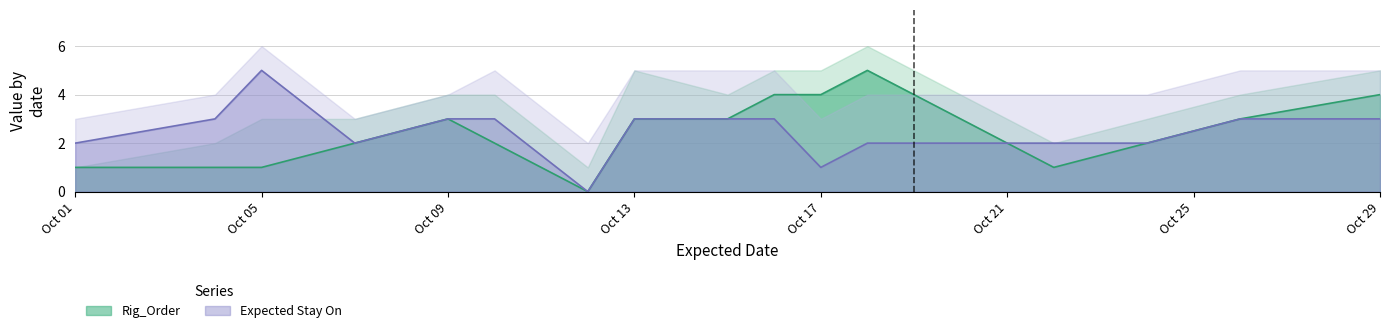

What are all the series names shown in the legend?

Rig_Order, Expected Stay On